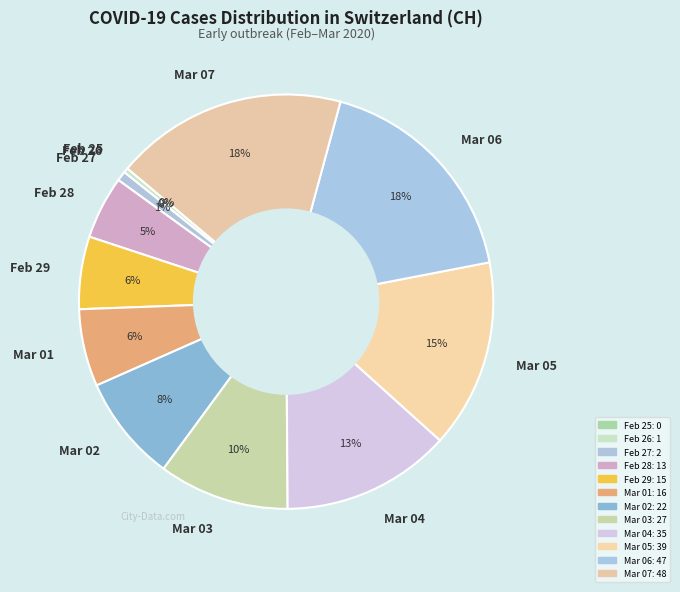

The Mar 02 slice represents 15% of the pie. True or false?

False